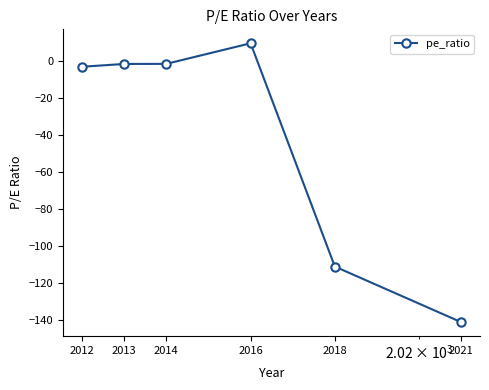

How many values are above zero?

1